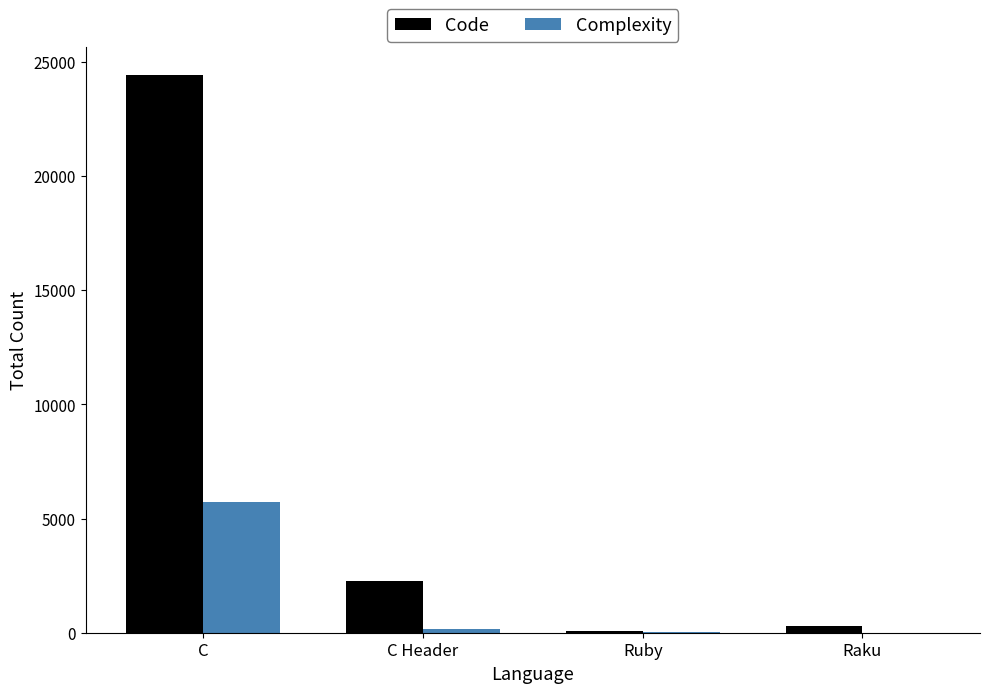

The Complexity series shows 15 at Ruby. True or false?

True